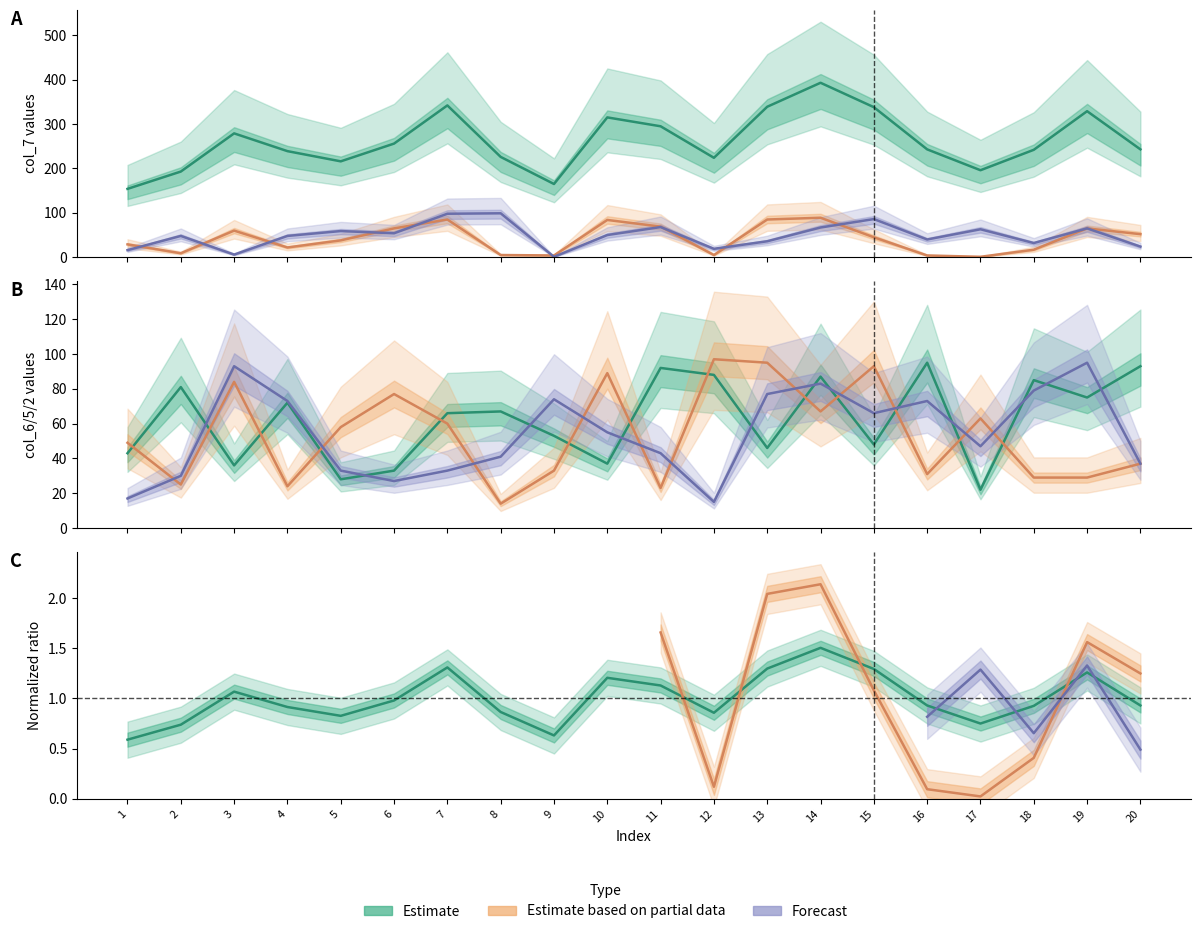

Reading left to right, list all the values displayed in this chart.

col_7: 1=154	2=193	3=279	4=239	5=216	6=256	7=342	8=226	9=165	10=315	11=295	12=224	13=339	14=393	15=338	16=243	17=196	18=242	19=329	20=243
col_3: 1=29	2=9	3=60	4=22	5=38	6=65	7=85	8=5	9=4	10=84	11=69	12=5	13=85	14=89	15=45	16=4	17=1	18=17	19=65	20=52
col_4: 1=16	2=48	3=6	4=48	5=59	6=54	7=98	8=99	9=1	10=50	11=68	12=19	13=36	14=67	15=86	16=40	17=63	18=32	19=65	20=24
col_6: 1=43	2=81	3=36	4=72	5=28	6=33	7=66	8=67	9=53	10=37	11=92	12=88	13=46	14=87	15=48	16=95	17=22	18=85	19=75	20=93
col_5: 1=49	2=25	3=84	4=24	5=58	6=77	7=60	8=14	9=33	10=89	11=23	12=97	13=95	14=67	15=93	16=31	17=63	18=29	19=29	20=37
col_2: 1=17	2=30	3=93	4=73	5=33	6=27	7=33	8=41	9=74	10=55	11=43	12=15	13=77	14=83	15=66	16=73	17=47	18=79	19=95	20=37